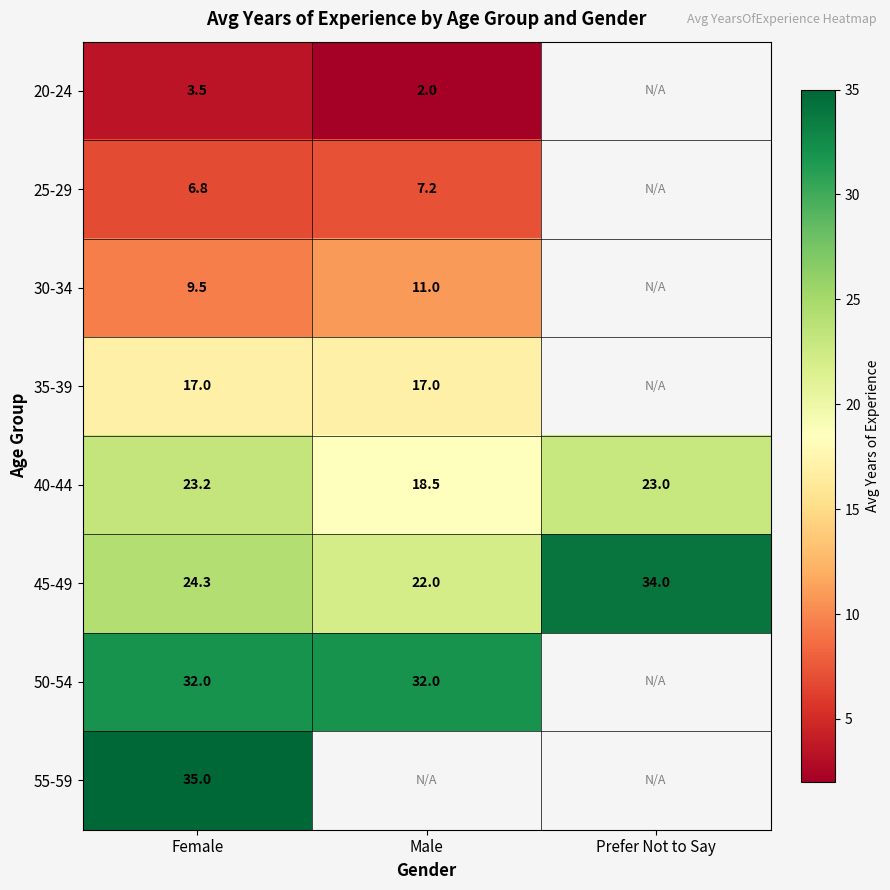

At which label is 45-49 closest to 28?

Female